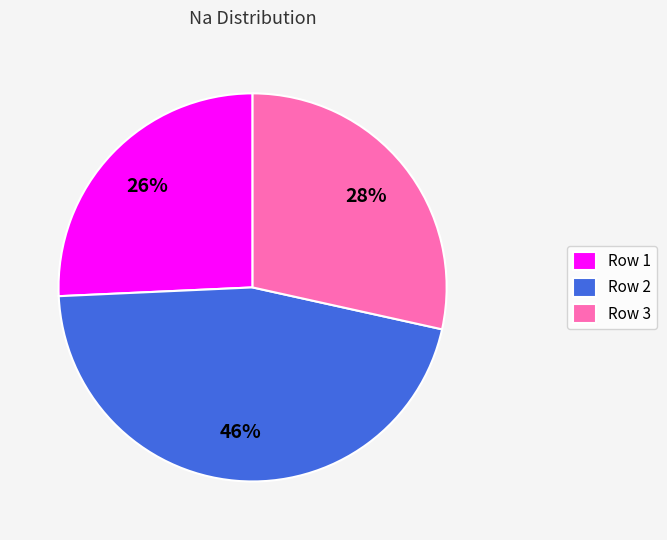

True or false: Row 1 accounts for 12% of the total.

False